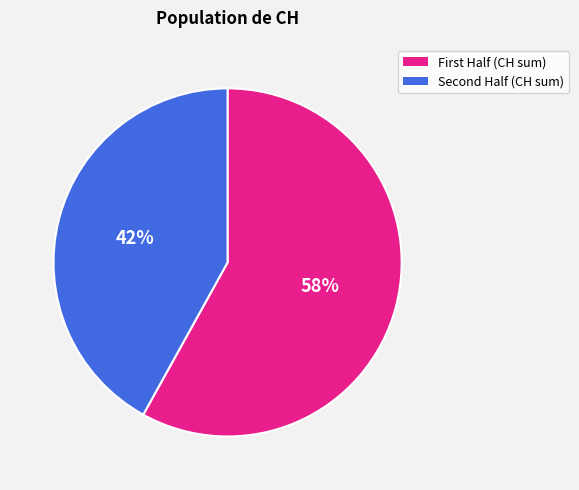

How many segments does this pie chart have?

2